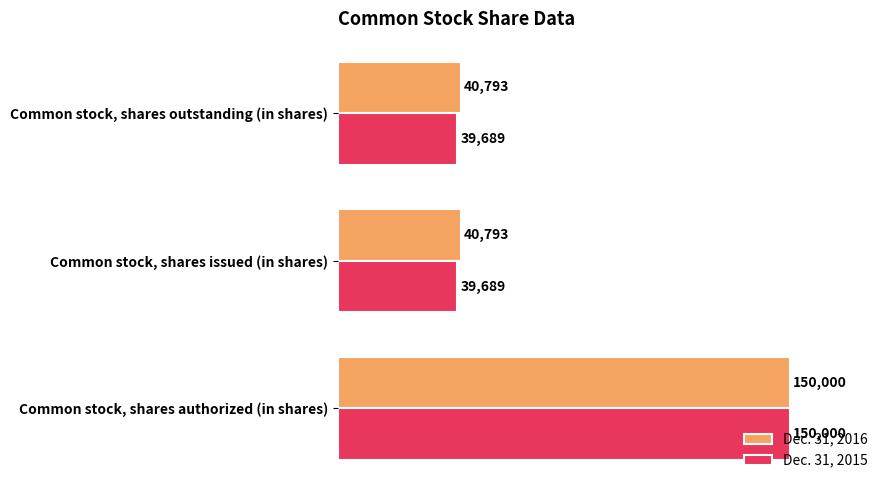

At which category is the sum across all series the highest?

Common stock, shares authorized (in shares)